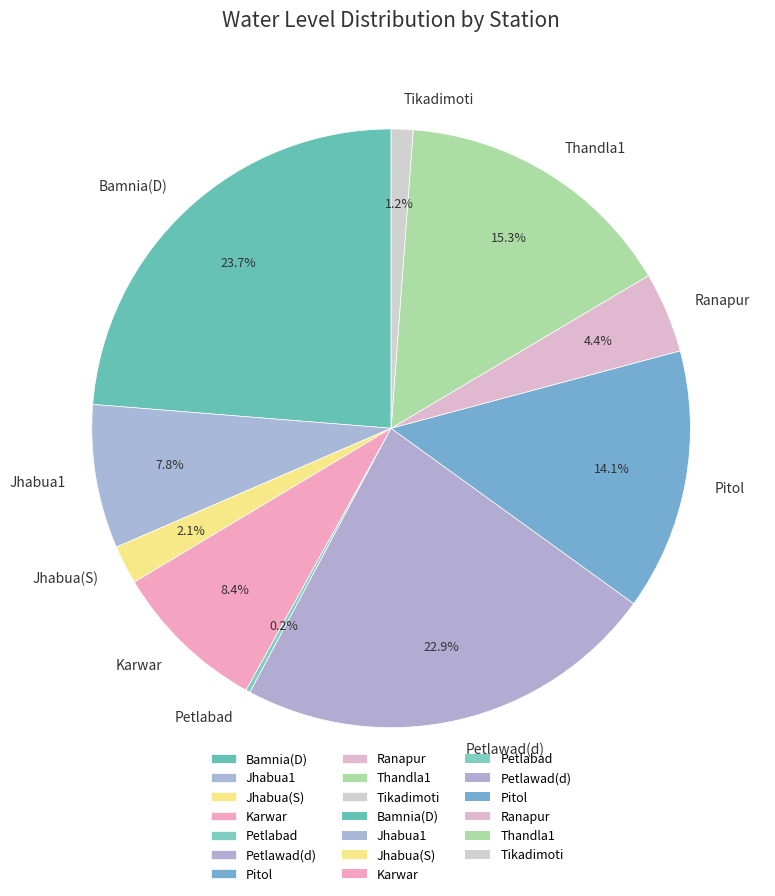

What is the ratio of the value at Jhabua1 to the value at Thandla1?

0.5